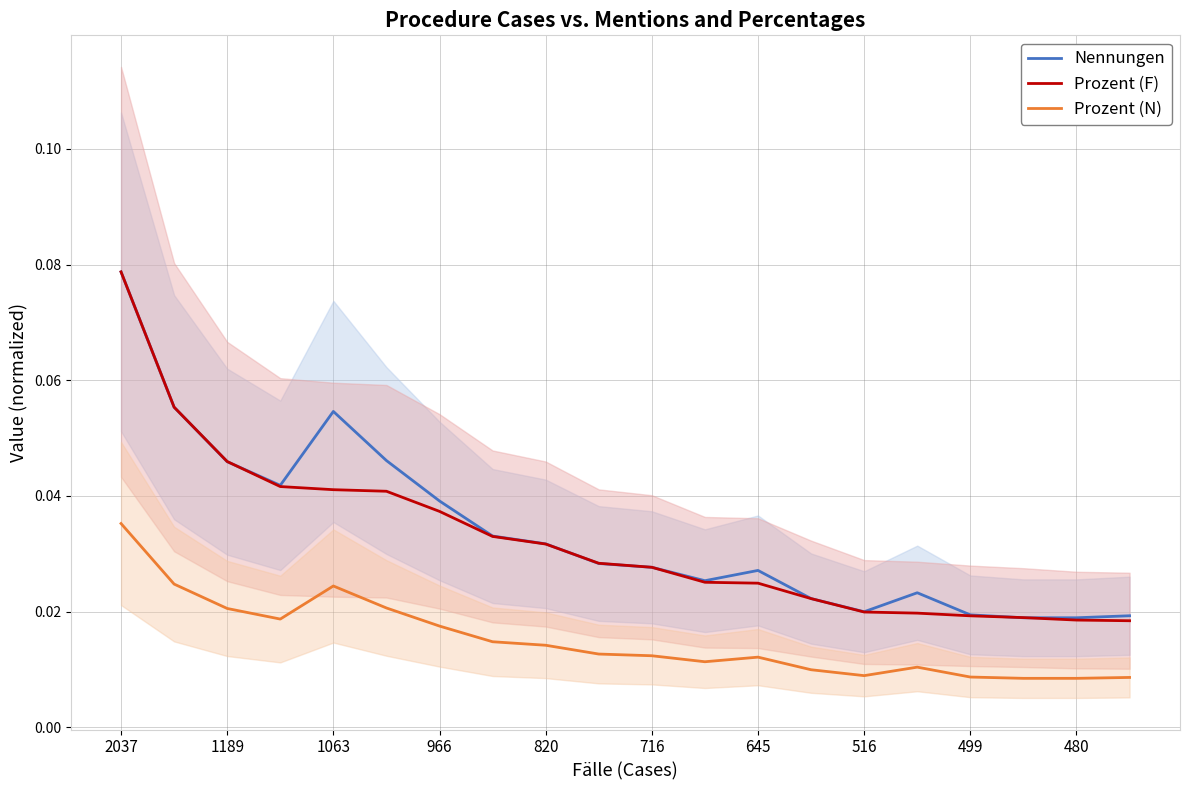

Does the chart display data point markers on the line(s)?

No